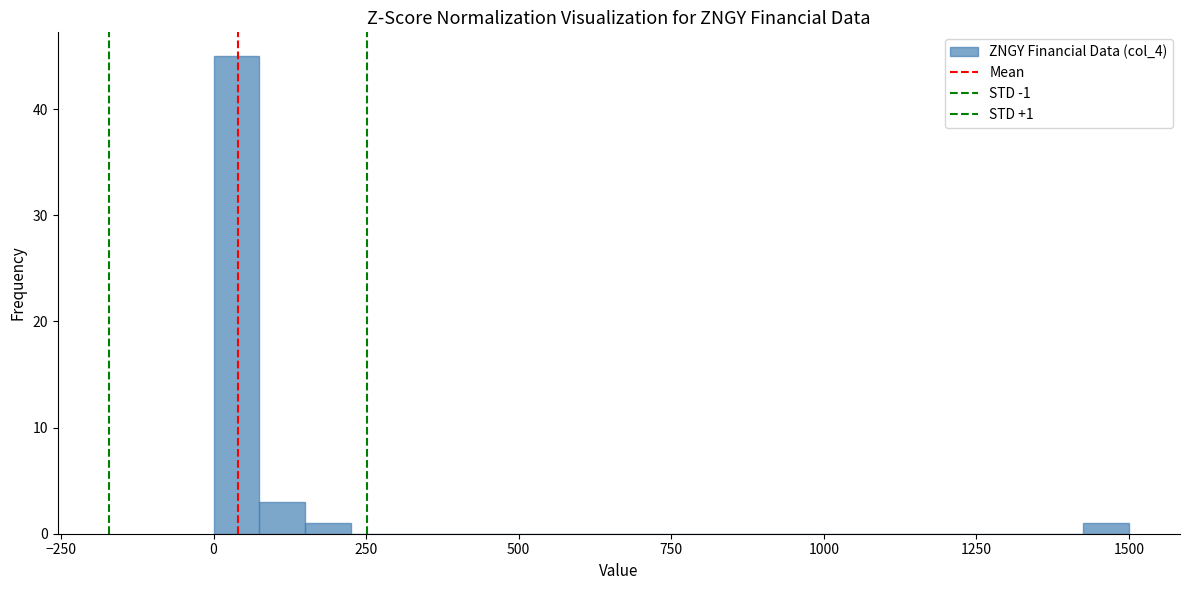

Read against the x-axis, roughly where is the centre of the tallest bar?

50